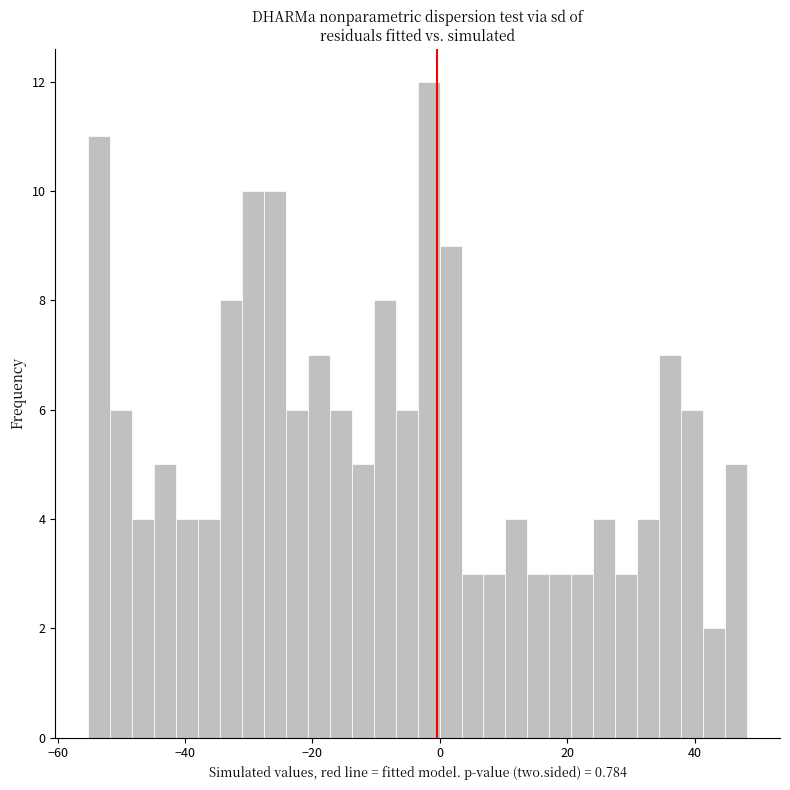

Read against the x-axis, roughly where is the centre of the tallest bar?

-2